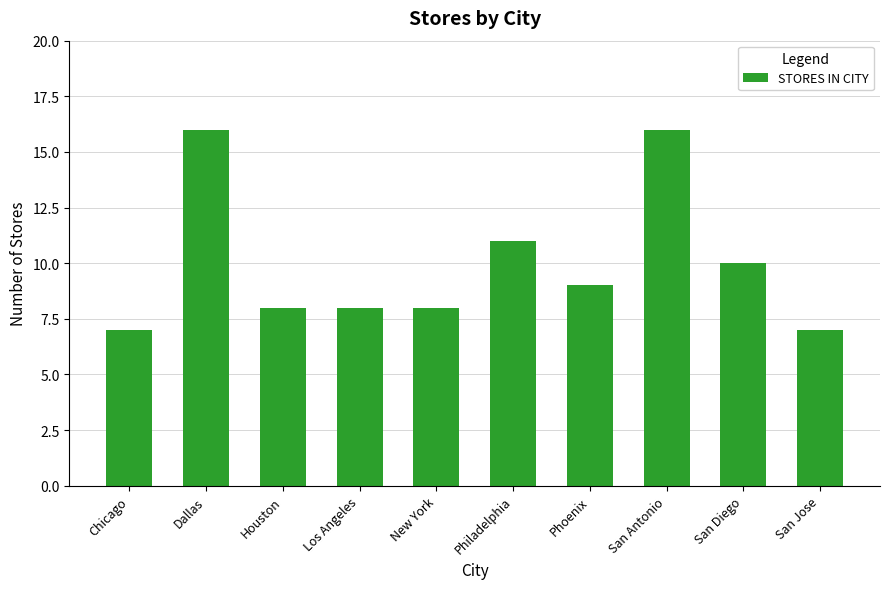

True or false: the data shows 10 at Dallas.

False